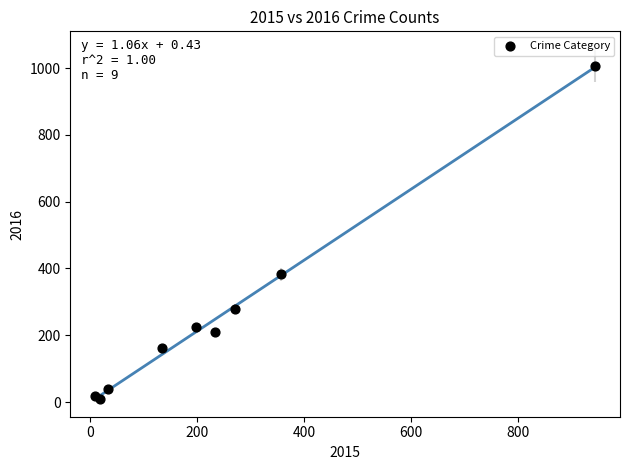

What Y value in the scatter plot is closest to 508?

382